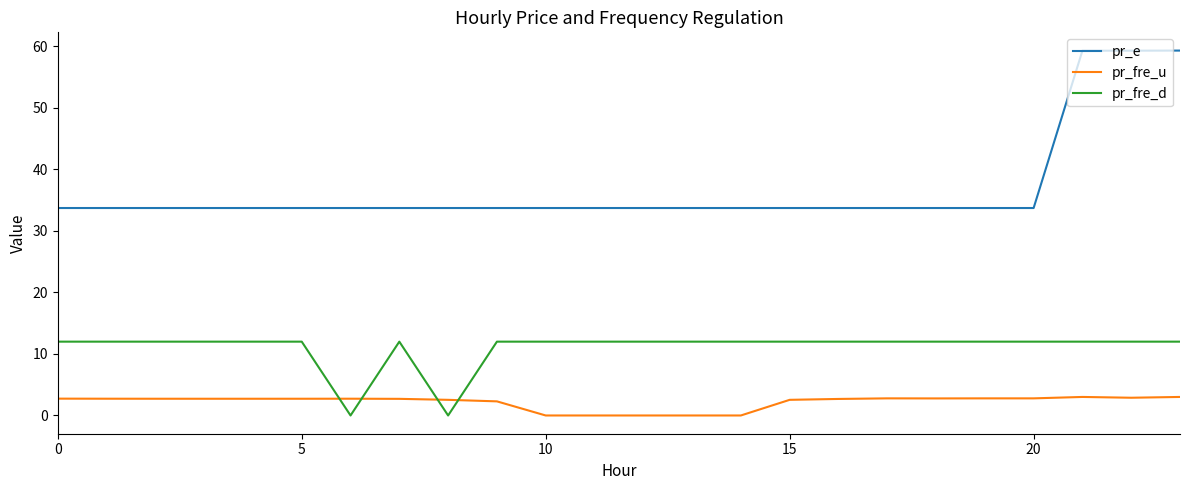

What is the highest value of the pr_fre_u series?

3.0